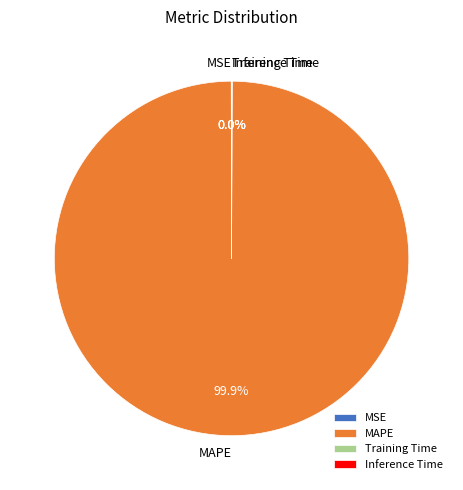

What is the majority slice?

MAPE